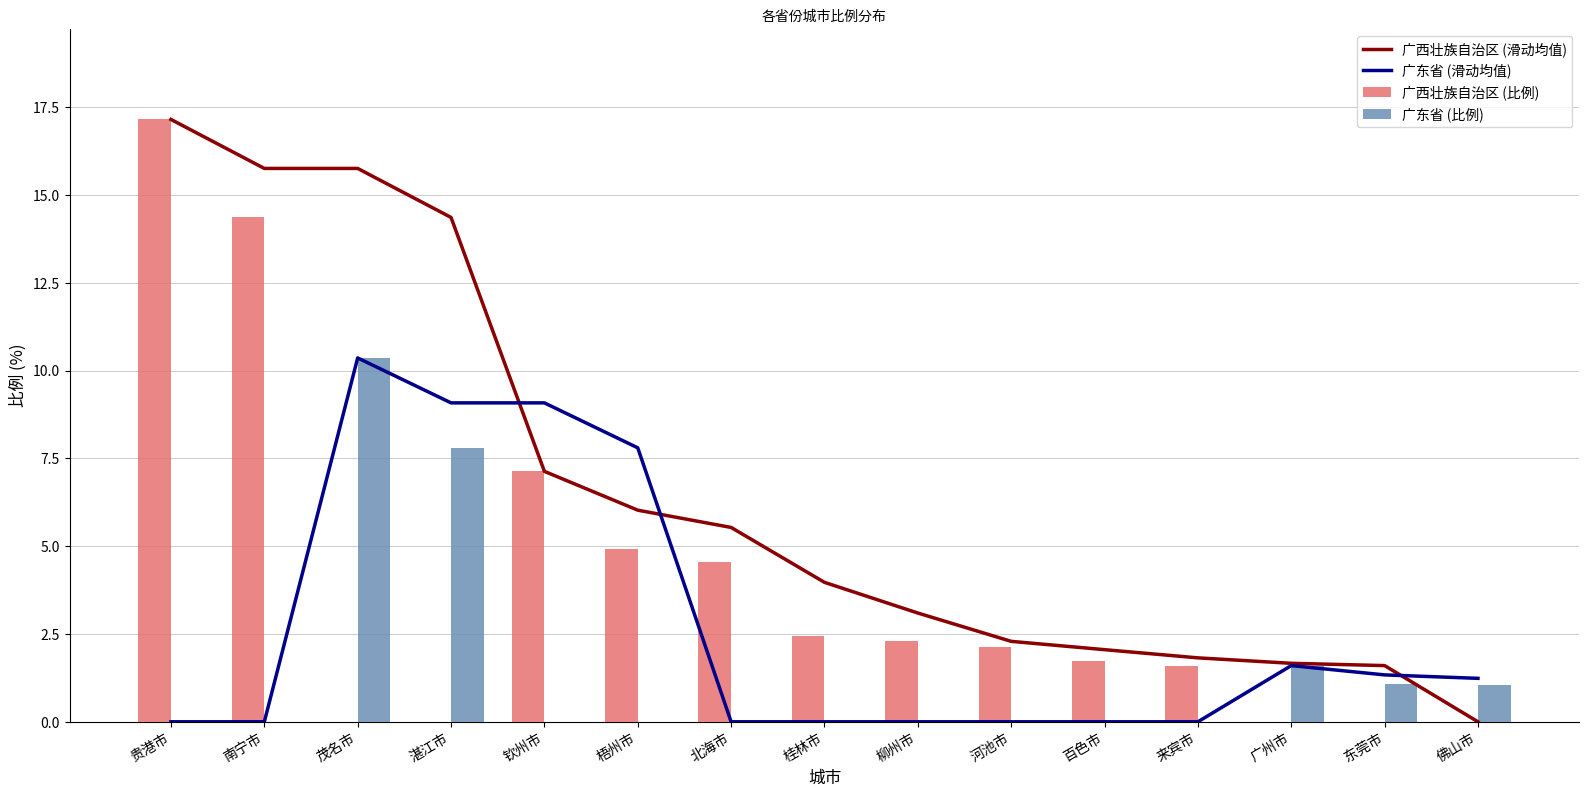

What is the difference between the second highest and second lowest values in the 广东省 (滑动均值) series?

9.1